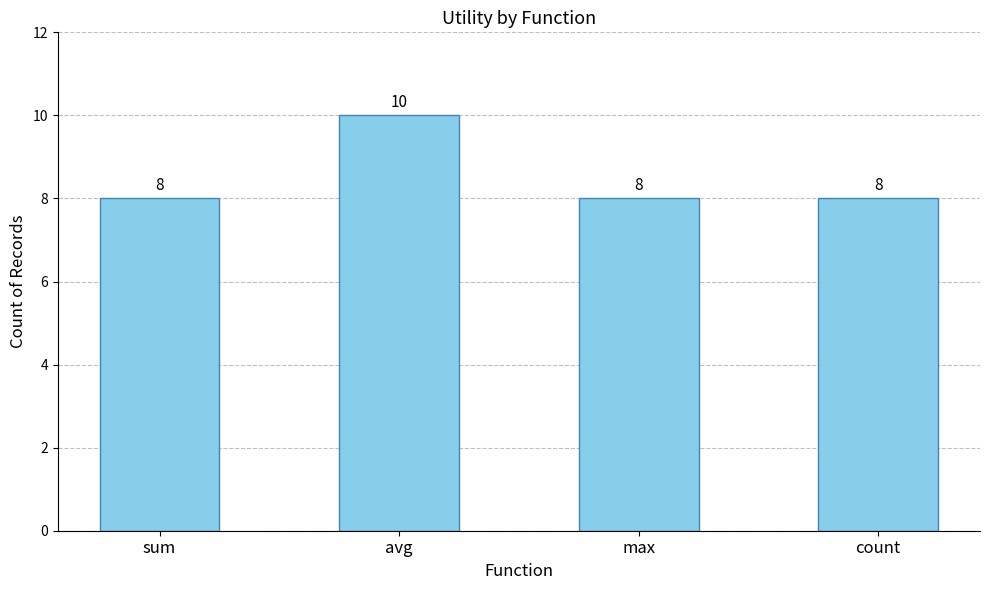

Which label corresponds to the largest value in the chart?

avg